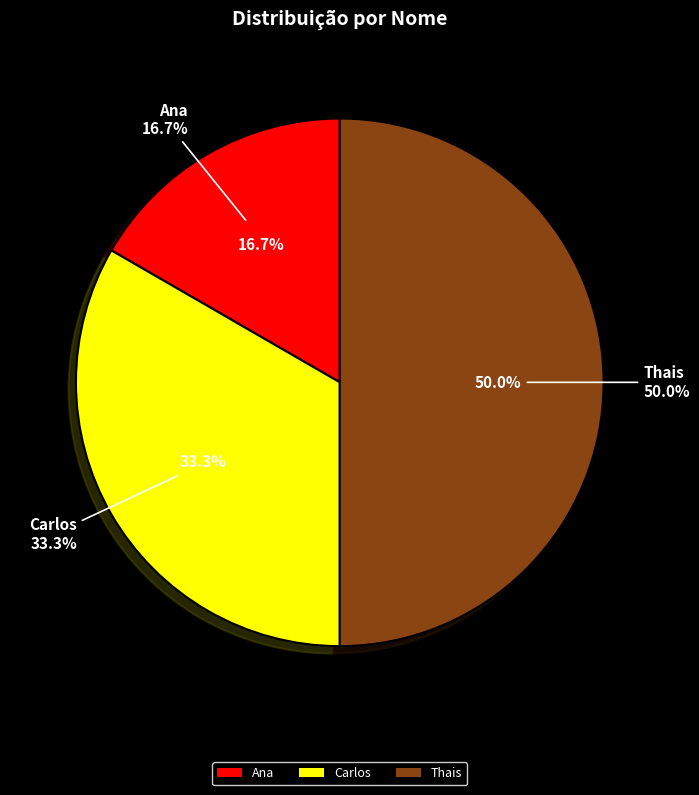

How many slices are in this pie chart?

3